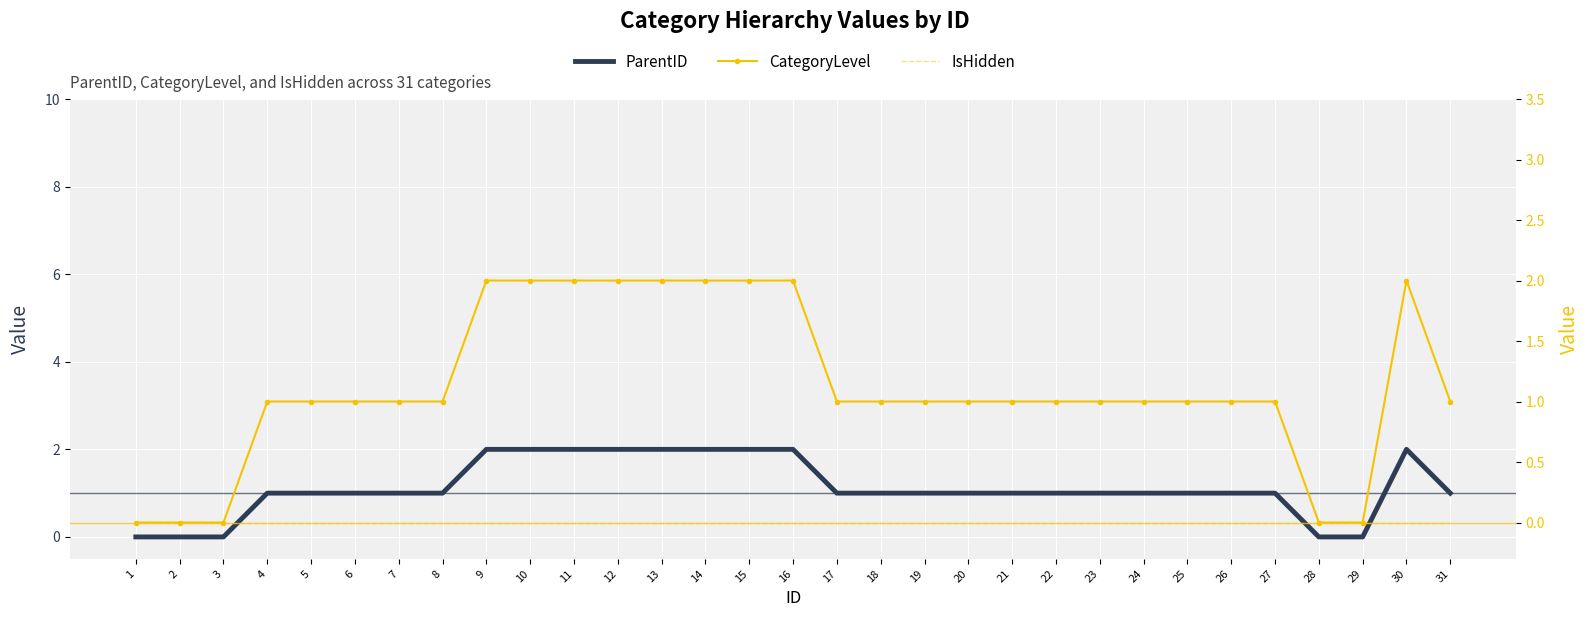

What is the difference between the second highest and second lowest values in the ParentID series?

2